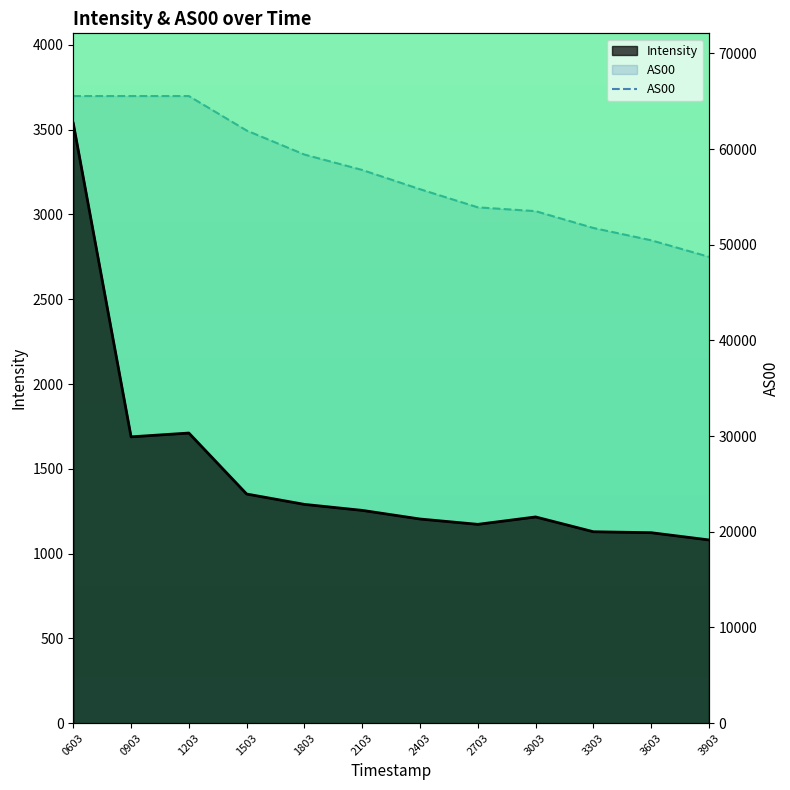

Reading left to right, what are all the values shown in this chart?

0603=65535	0903=65535	1203=65535	1503=61930	1803=59419	2103=57808	2403=55799	2703=53904	3003=53505	3303=51746	3603=50461	3903=48731